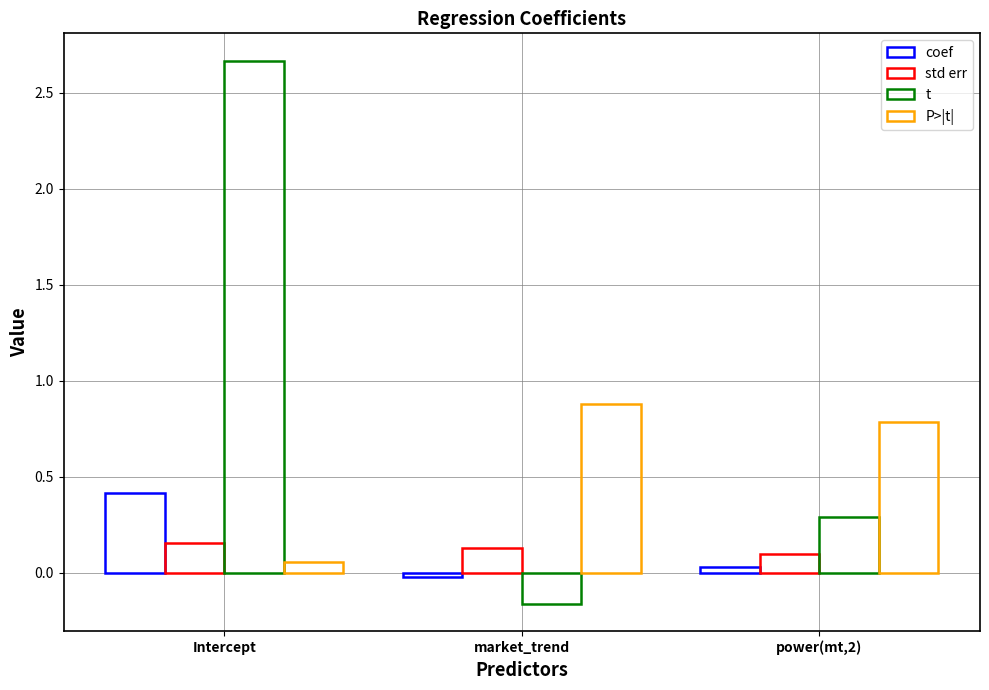

What is the label of the 3rd bar from the right?

Intercept